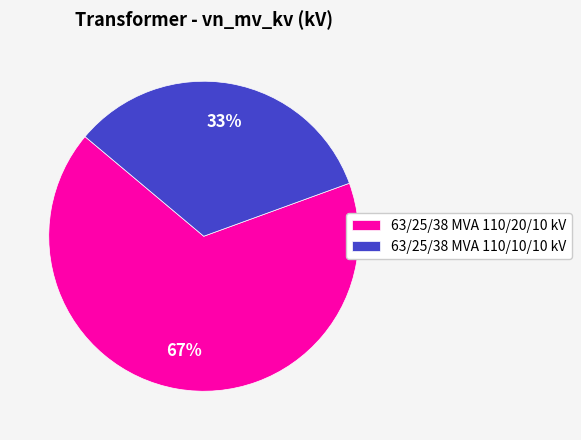

Is the sum of 63/25/38 MVA 110/10/10 kV and 63/25/38 MVA 110/20/10 kV greater than half?

Yes